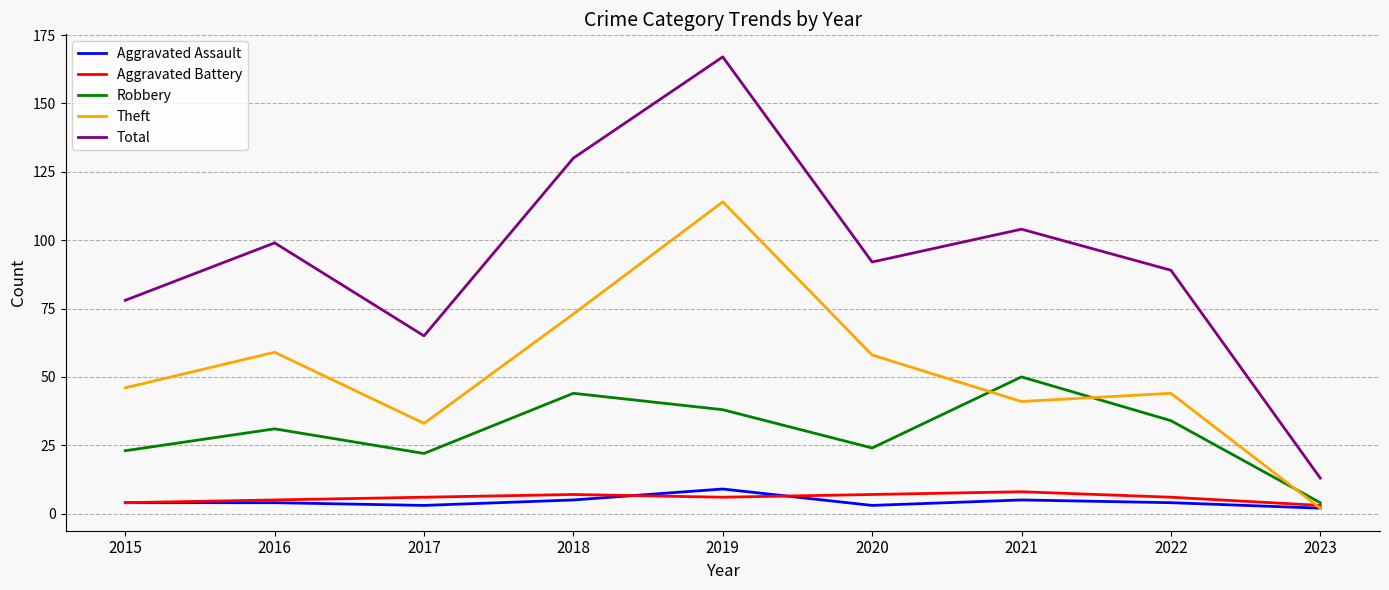

Is the value of Total at 2022 greater than the value of Theft at 2017?

Yes